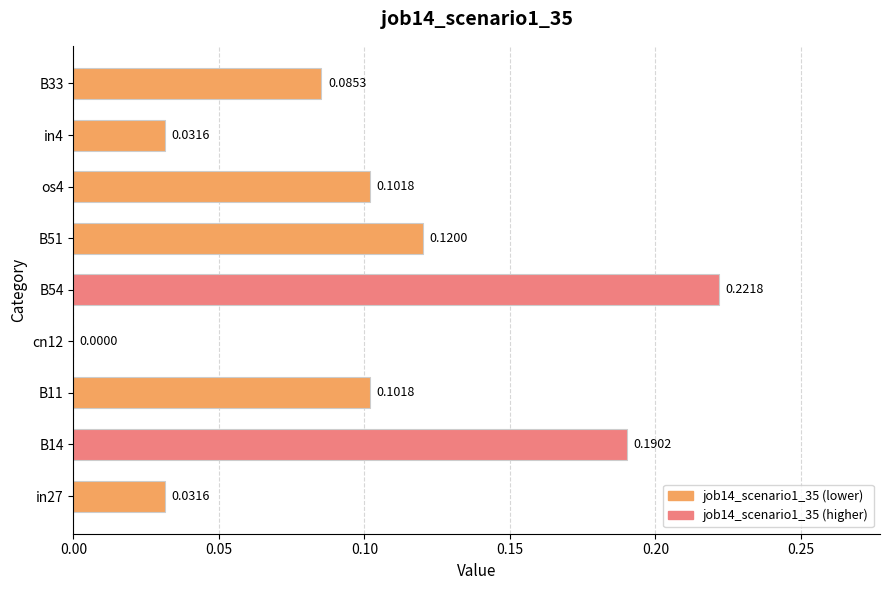

Which has a higher value, B14 or in4?

B14